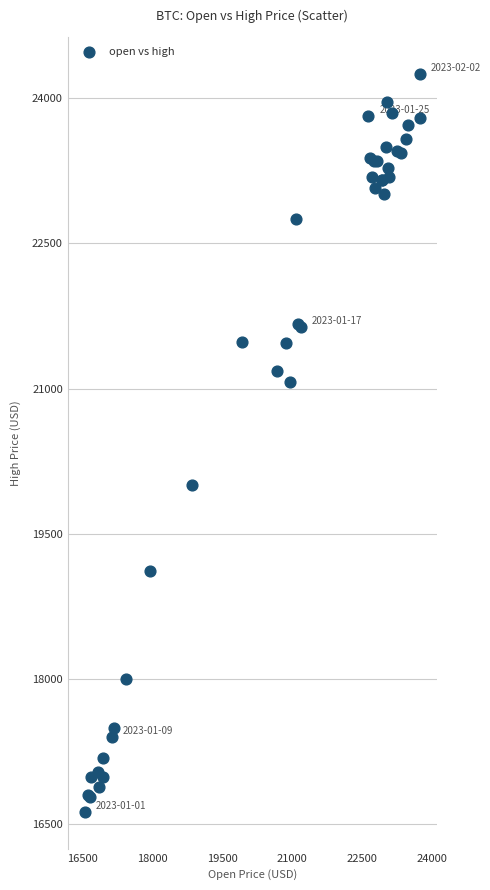

What Y value in the scatter plot is closest to 20438?

20004.0